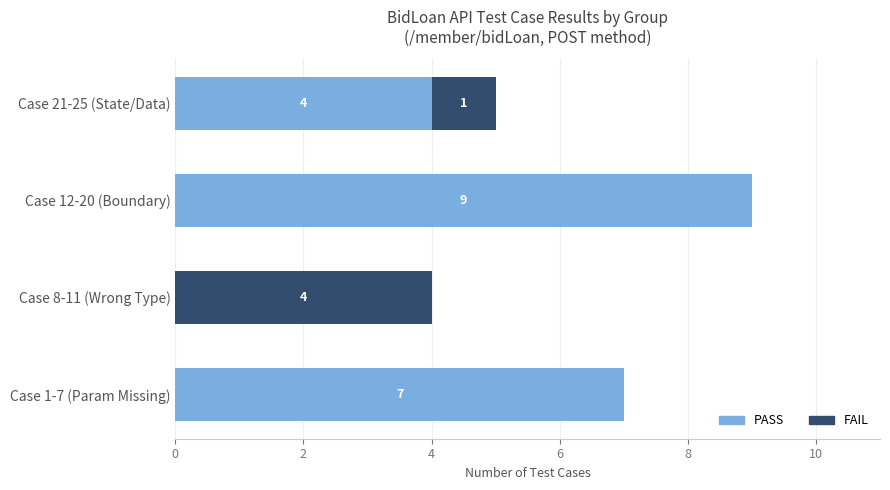

What is the total value across all series at Case 12-20 (Boundary)?

9